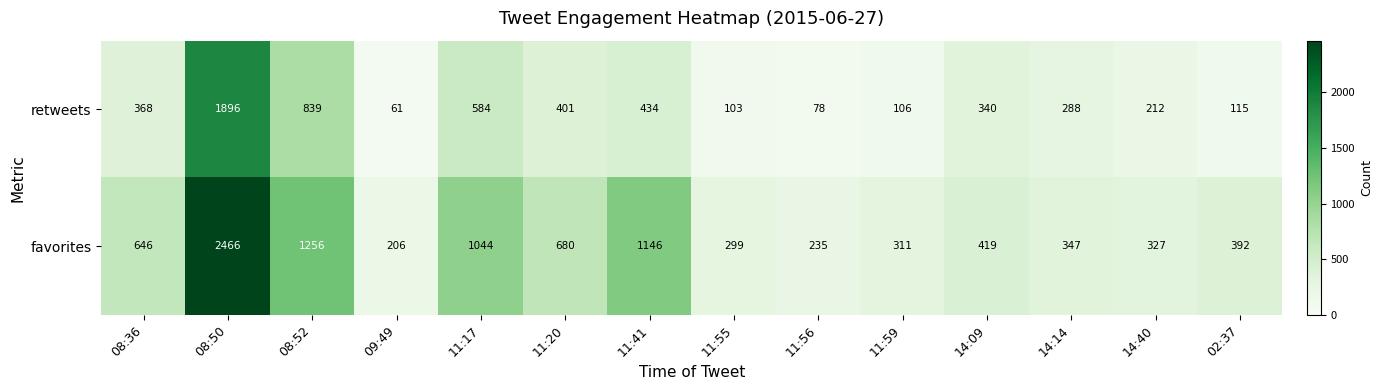

Rank the series by their average value, from highest to lowest.

favorites, retweets